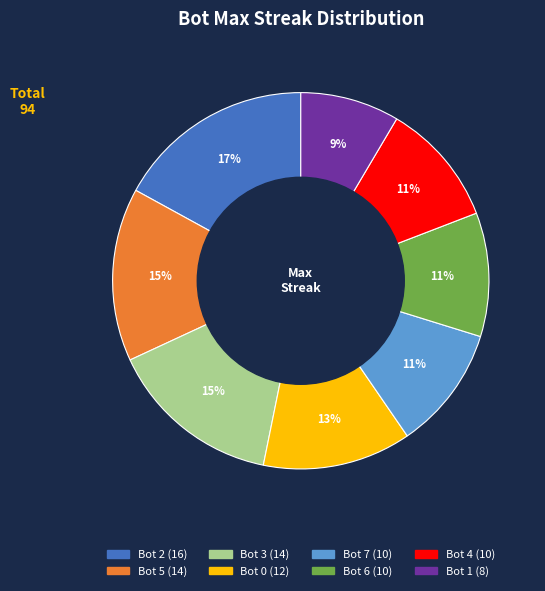

Is it true that Bot 2 is 17% of the pie?

True